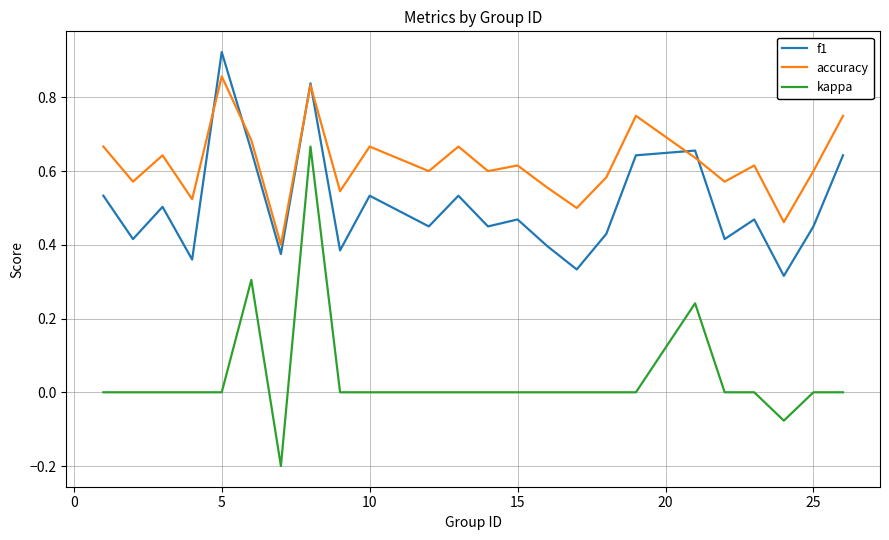

Which series has the largest range (max minus min)?

kappa